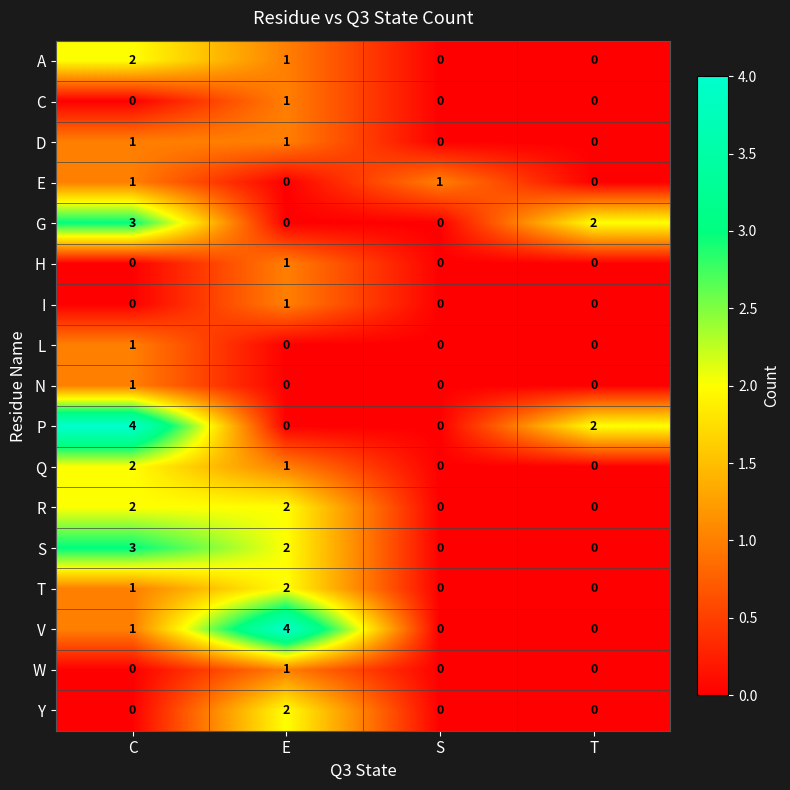

How many data points does each series have?

4